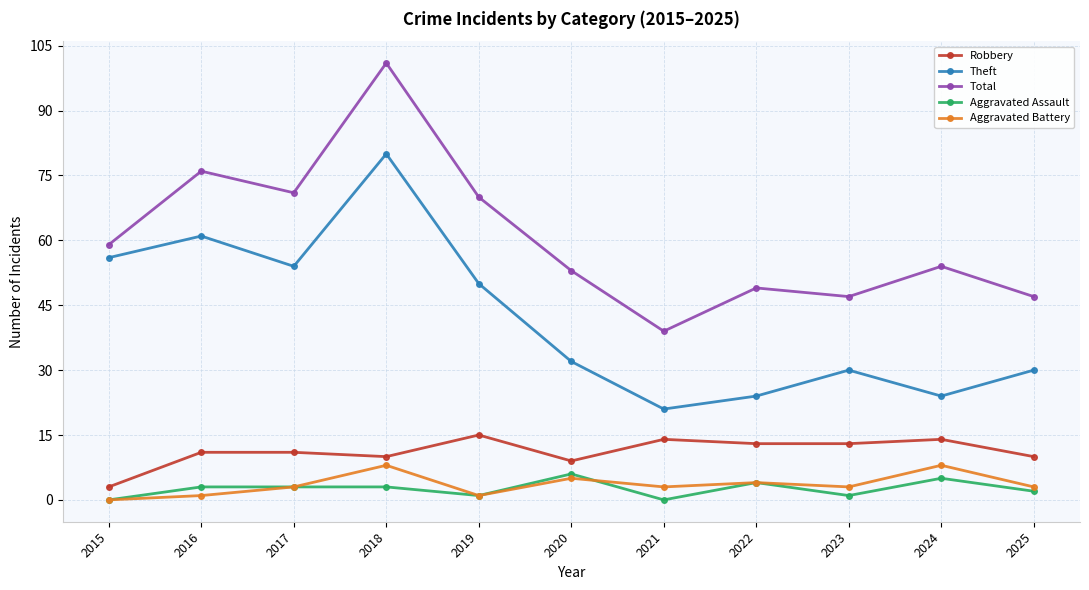

What is the sum of all Aggravated Battery values?

39